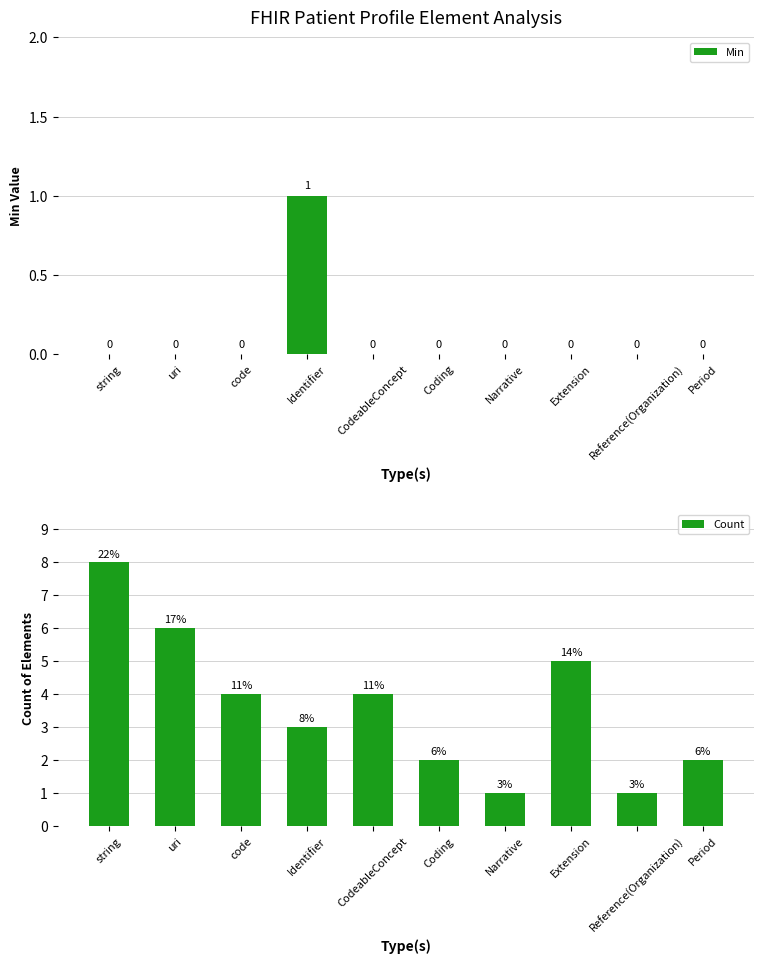

What are all the series names shown in the legend?

Min, Count